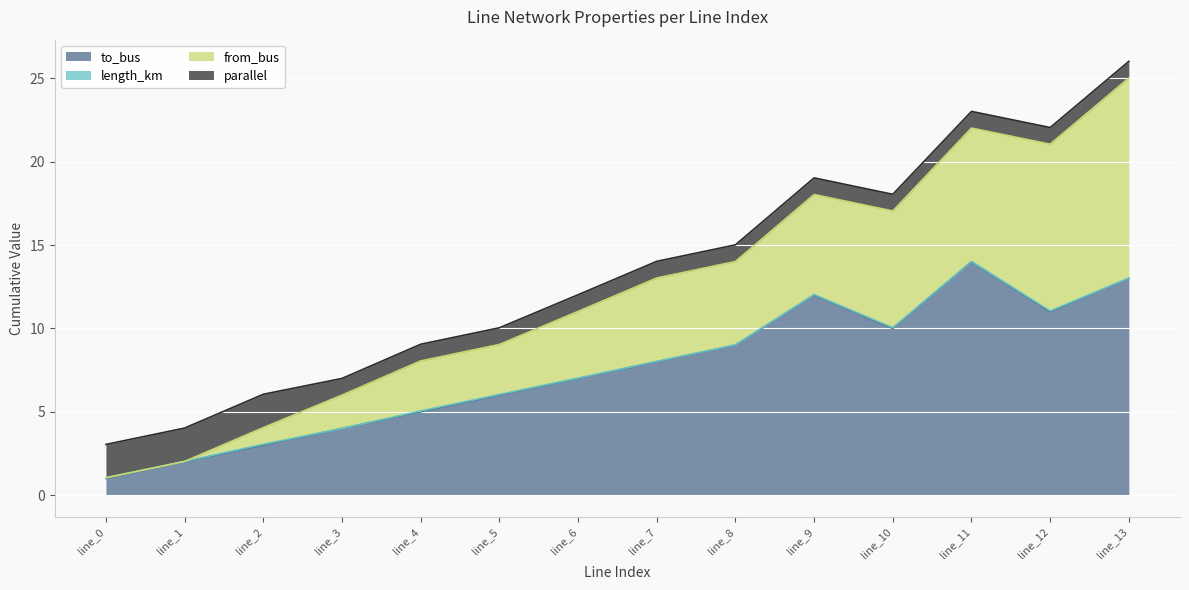

Which series changed the most between line_7 and line_8?

to_bus